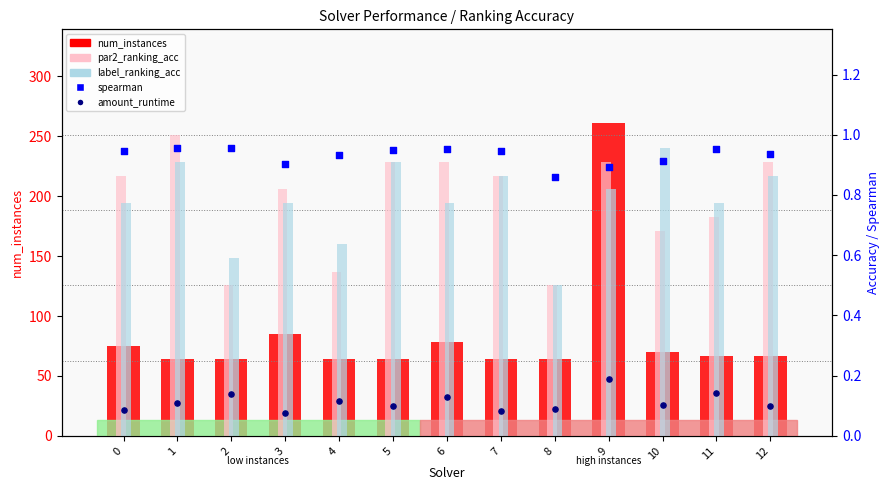

Which series contains the highest Y value?

num_instances